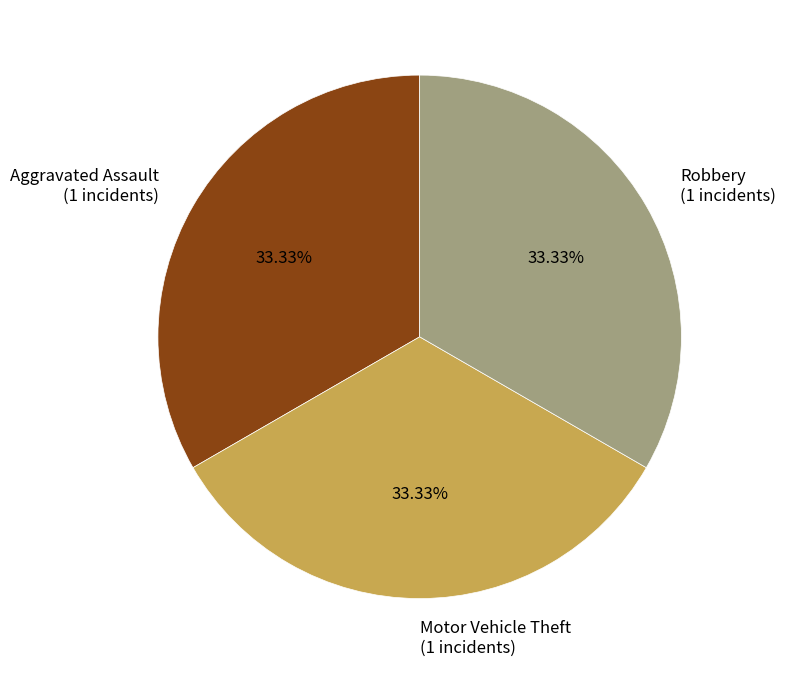

Does any single category account for the majority?

No